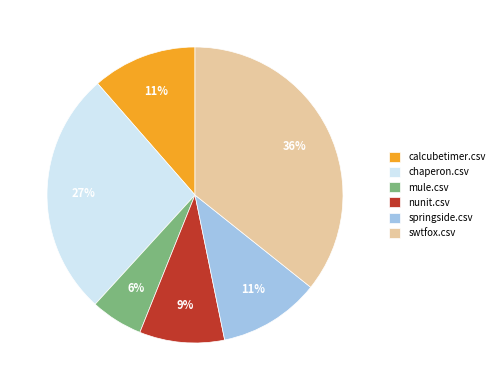

How many slices are in this pie chart?

6